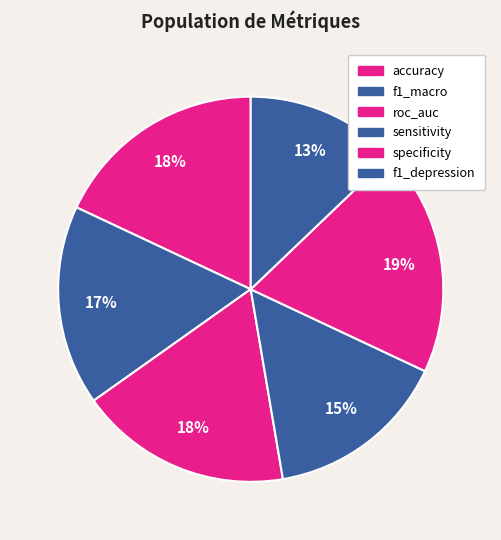

Is there a majority slice in this chart?

No